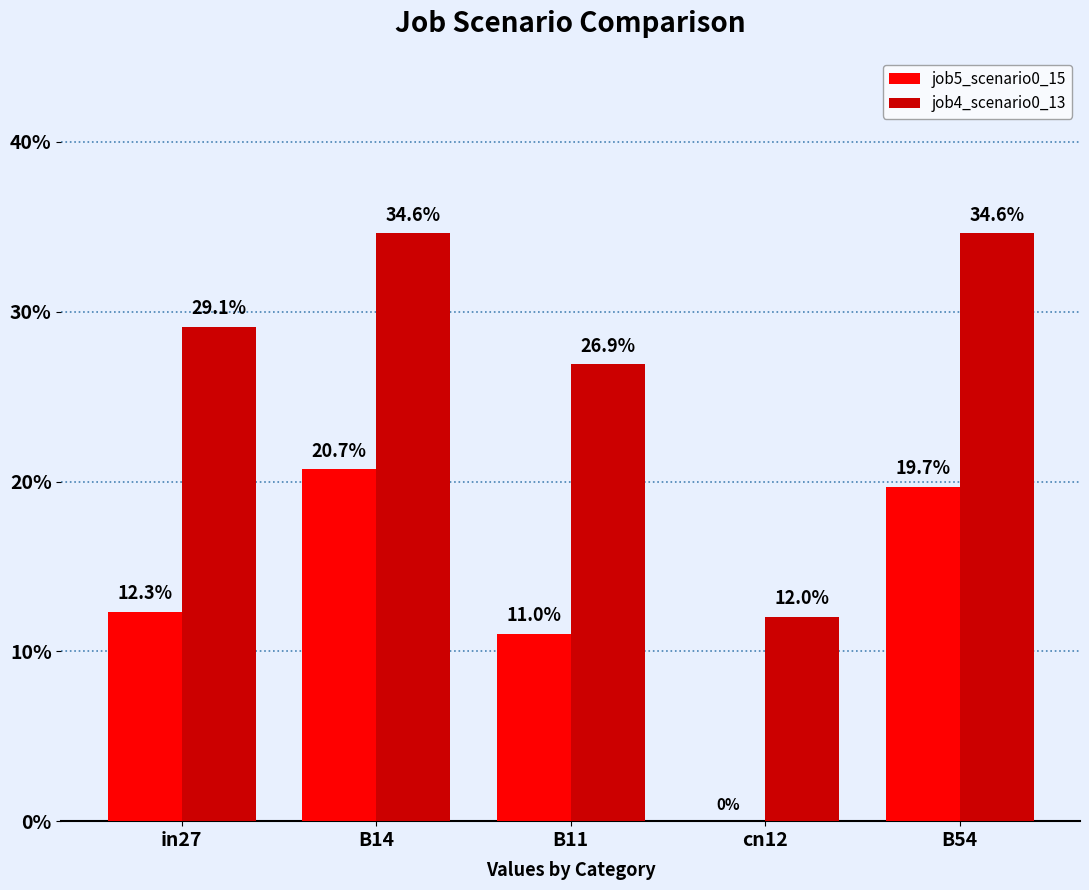

Are the bars horizontal?

No